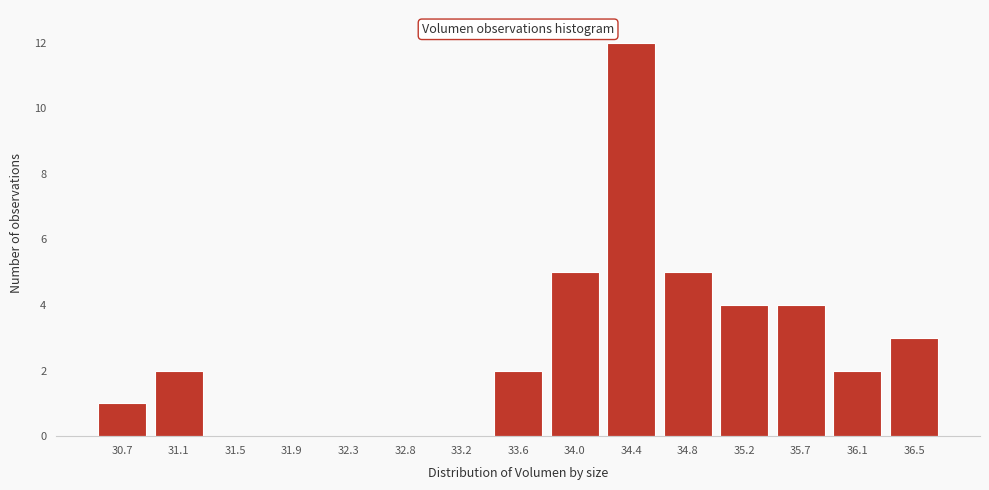

Reading left to right, list all the values displayed in this chart.

30.7=1	31.1=2	31.5=0	31.9=0	32.3=0	32.8=0	33.2=0	33.6=2	34.0=5	34.4=12	34.8=5	35.2=4	35.7=4	36.1=2	36.5=3